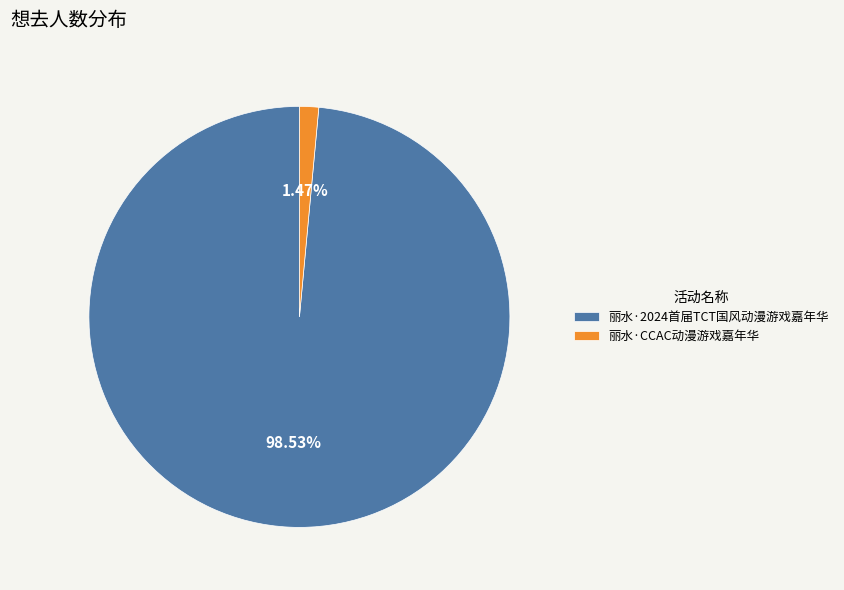

To the nearest percent, what is the average slice percentage?

50%